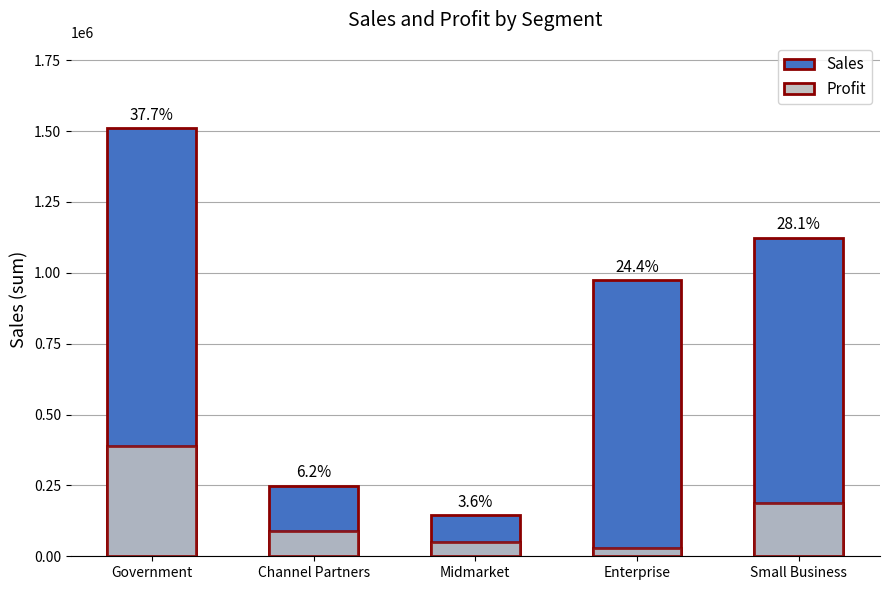

What is the value of the Profit bar at the 1st from the left?

389111